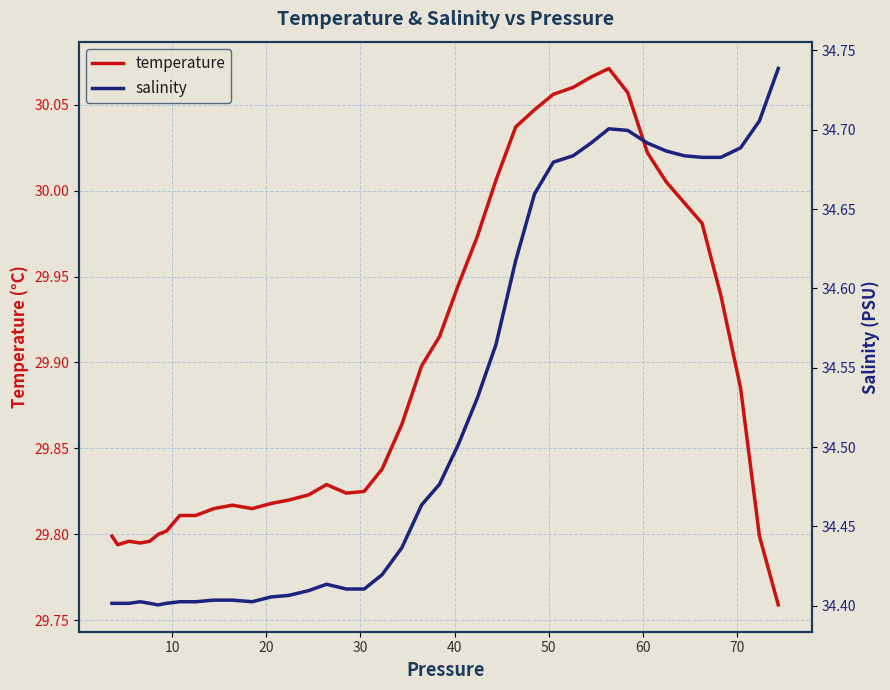

Which series has the widest spread of values?

salinity